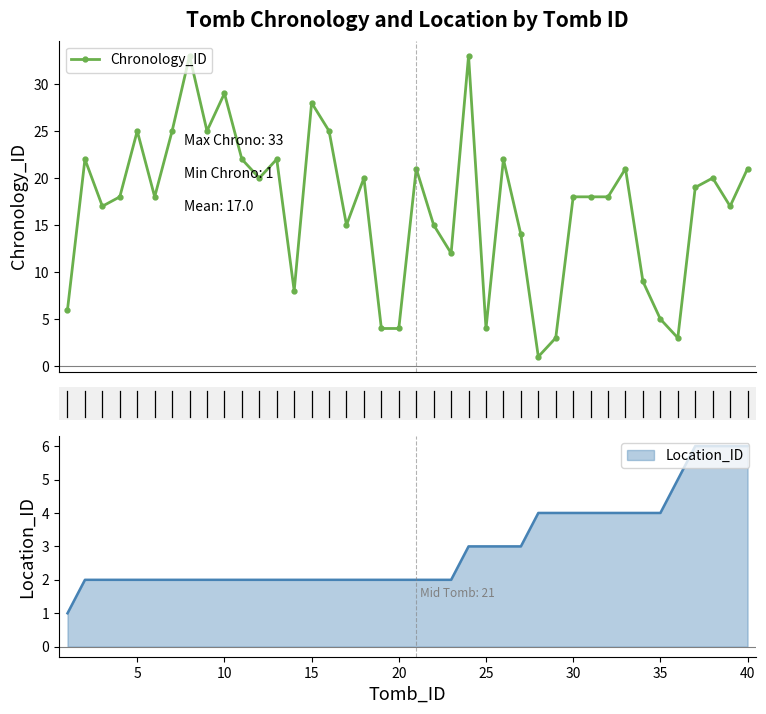

Reading right to left, what are all the values shown in this chart?

21	17	20	19	3	5	9	21	18	18	18	3	1	14	22	4	33	12	15	21	4	4	20	15	25	28	8	22	20	22	29	25	33	25	18	25	18	17	22	6